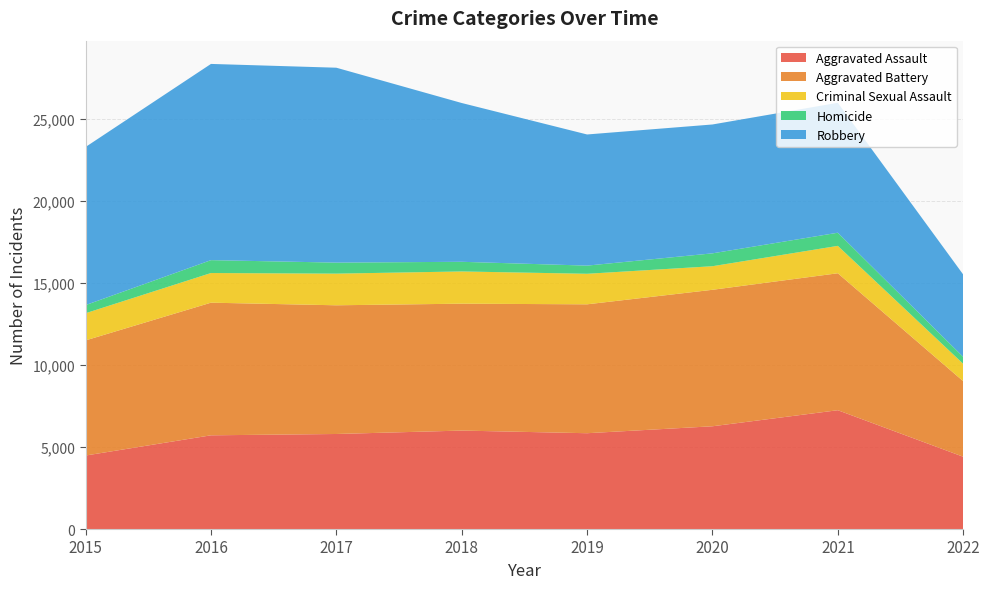

Reading right to left, extract all data points from this chart.

Aggravated Assault: 4406	7242	6263	5840	6001	5793	5712	4480
Aggravated Battery: 4606	8348	8319	7857	7735	7845	8085	7018
Criminal Sexual Assault: 1060	1670	1437	1861	1964	1929	1807	1656
Homicide: 422	801	785	498	589	672	786	496
Robbery: 5021	7920	7855	7994	9679	11880	11960	9638